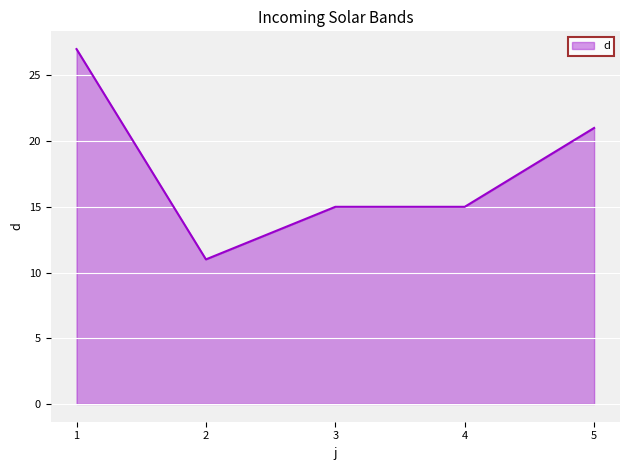

Which category has the lowest value across all series?

2